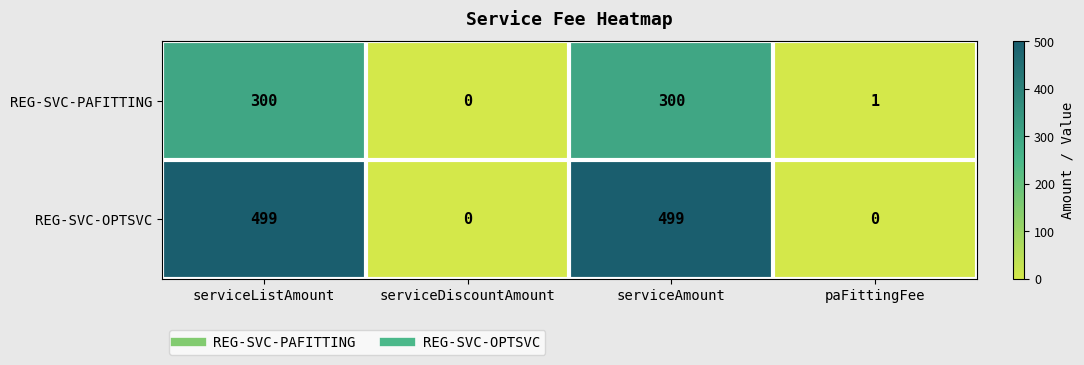

How many data points does each series have?

4